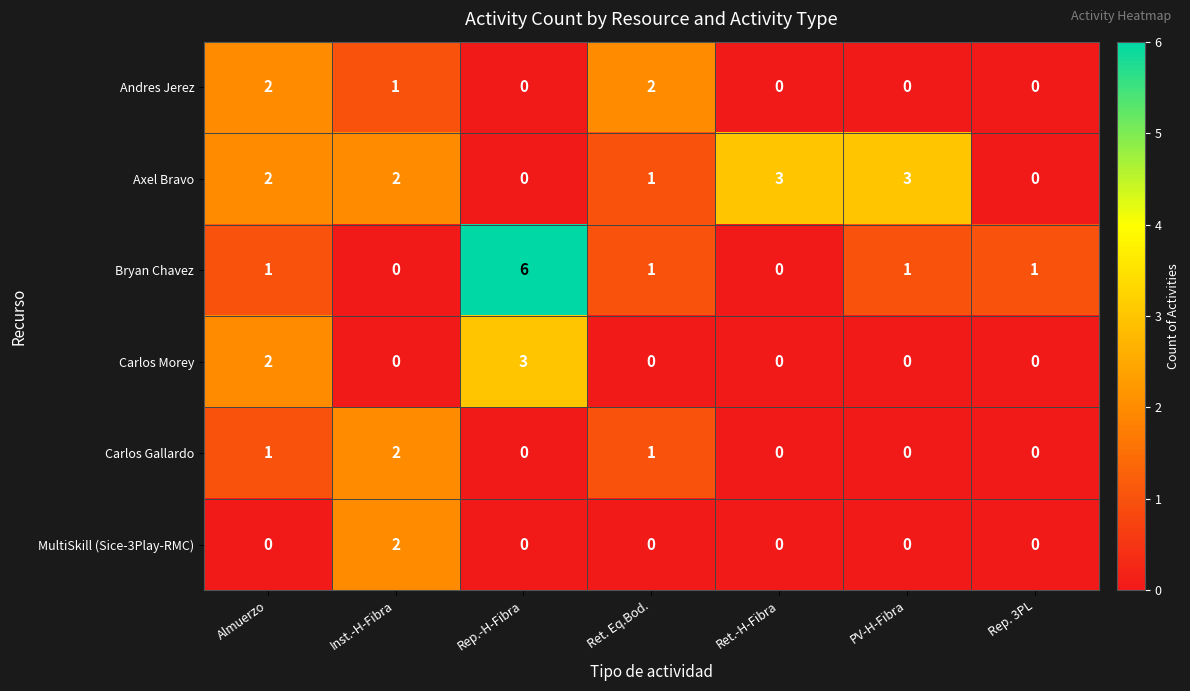

How many Carlos Morey values are between 0 and 2?

6